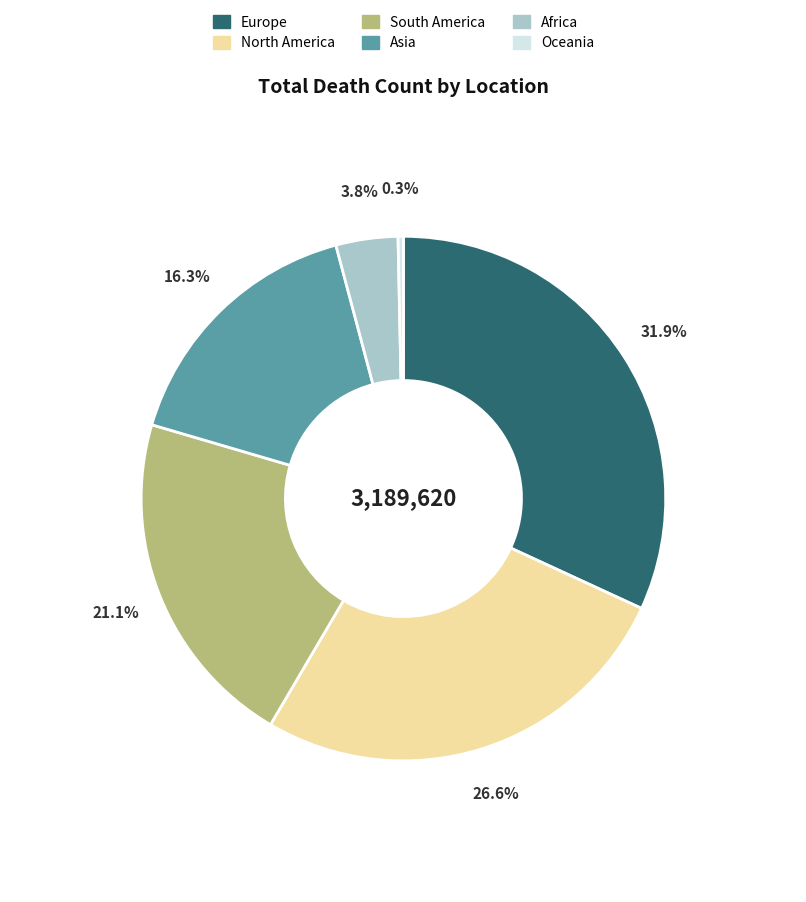

Which category has the smallest portion of the pie?

Oceania